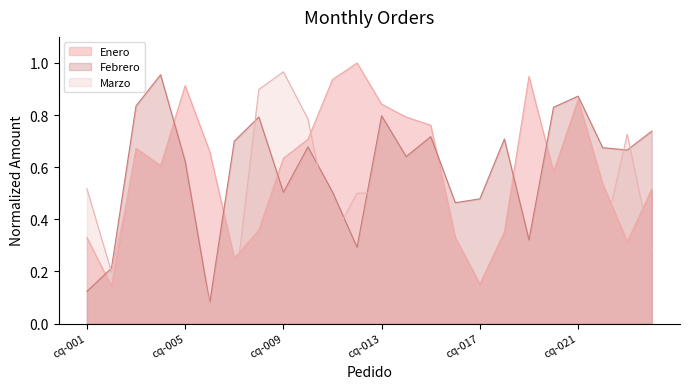

List the series in order of their peak value, lowest first.

Febrero, Marzo, Enero